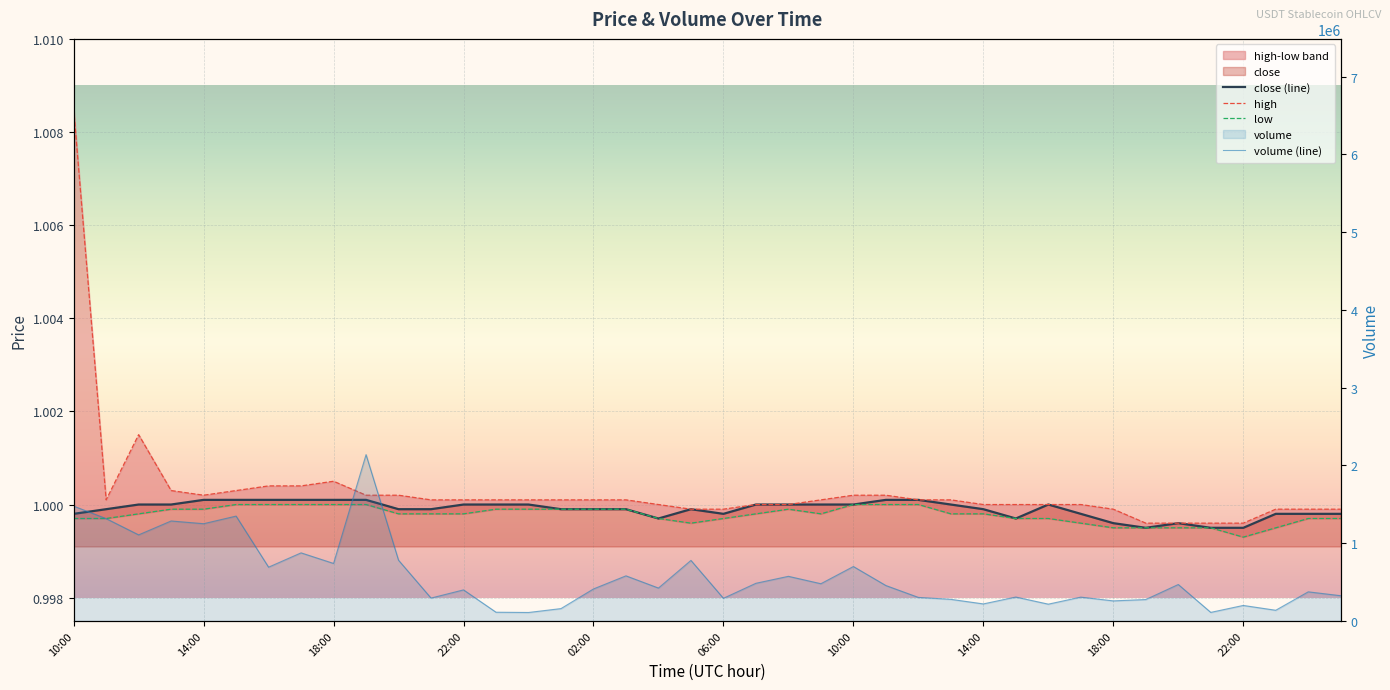

At 15, list the series in order from largest to smallest.

volume (line), high, close (line), low